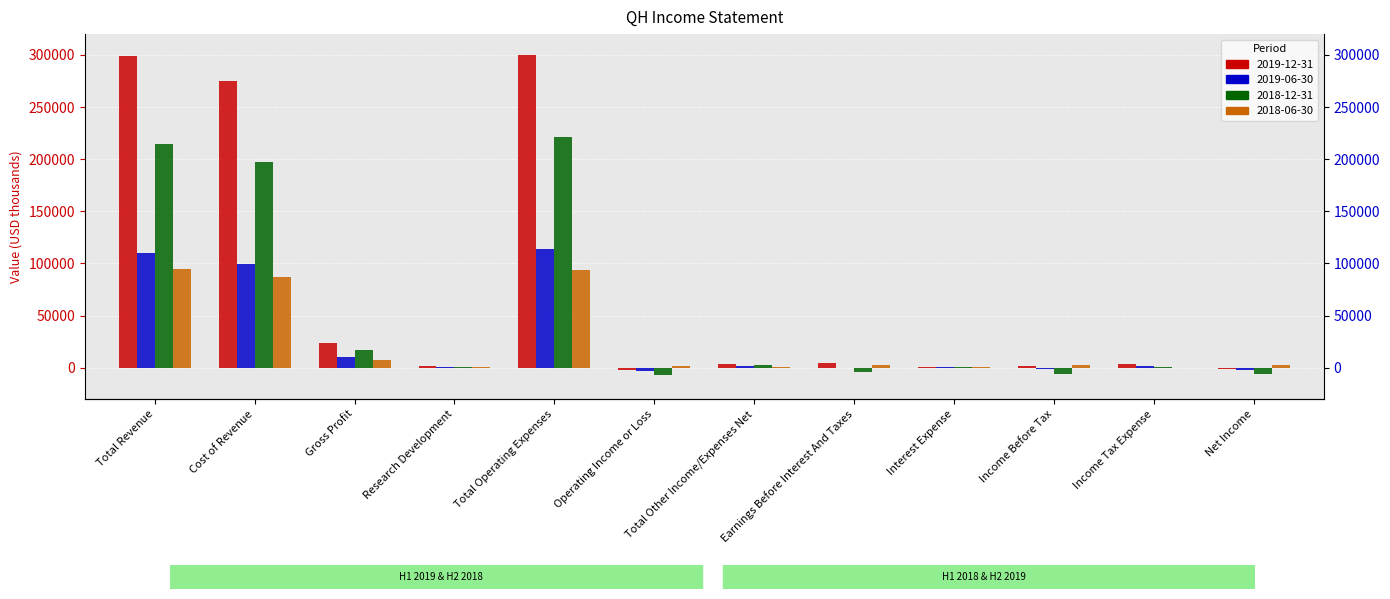

What is the difference between the maximum and second lowest values in the 2019-12-31 series?

302100